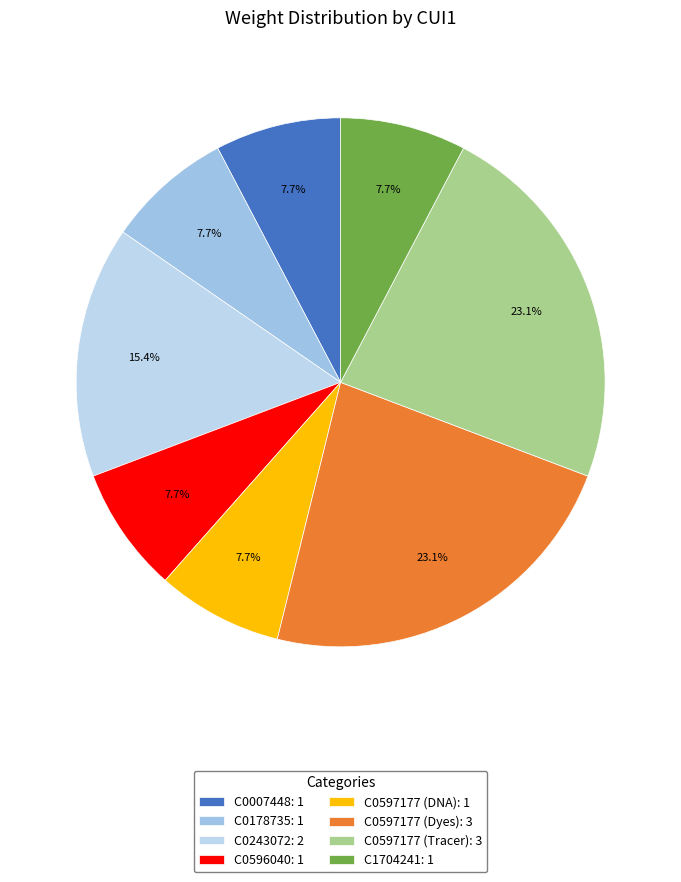

What portion of the pie excludes C0597177 (DNA)?

92.3%